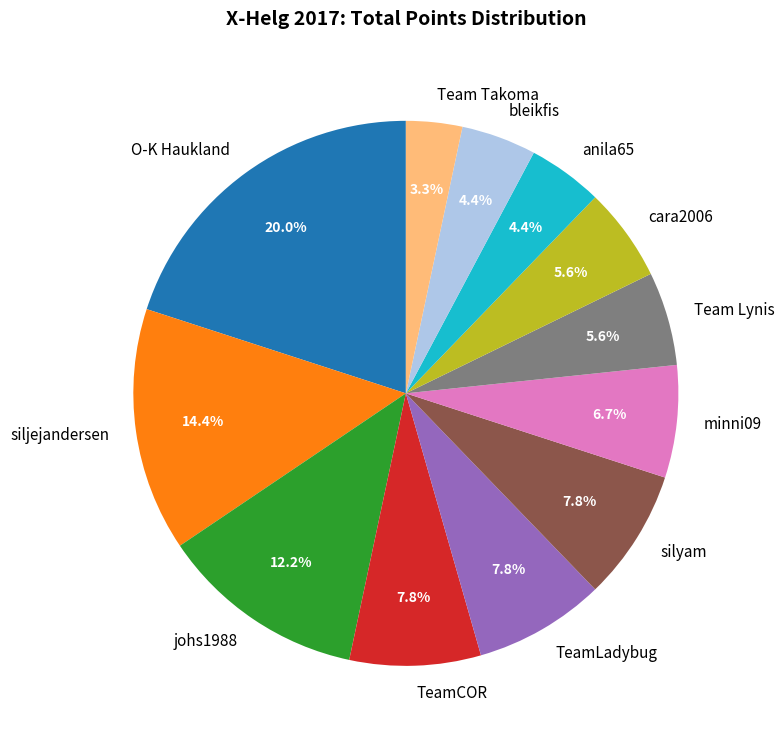

What percentage is NOT represented by TeamCOR?

92.2%